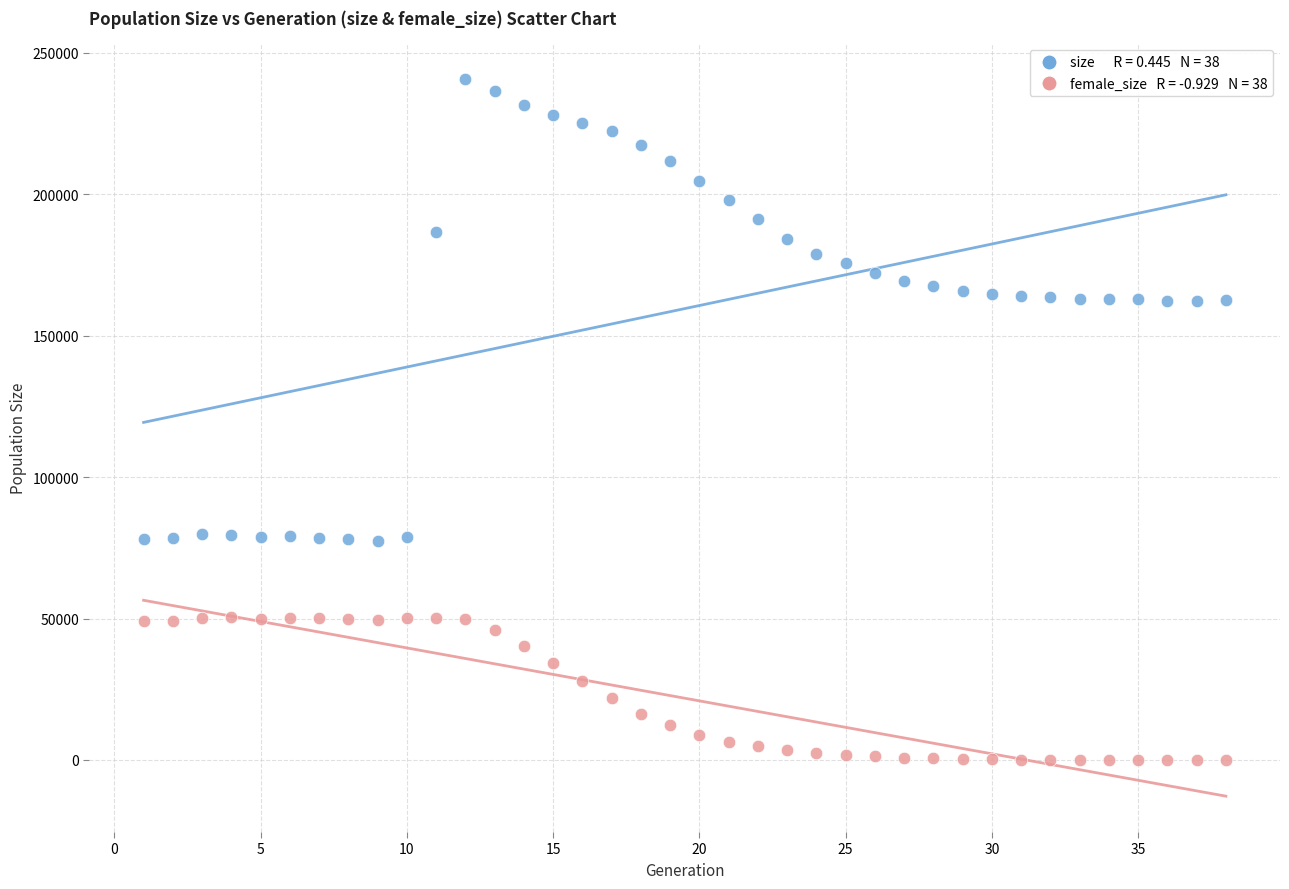

Across all data points, what is the range of Y values (max minus min)?

240850